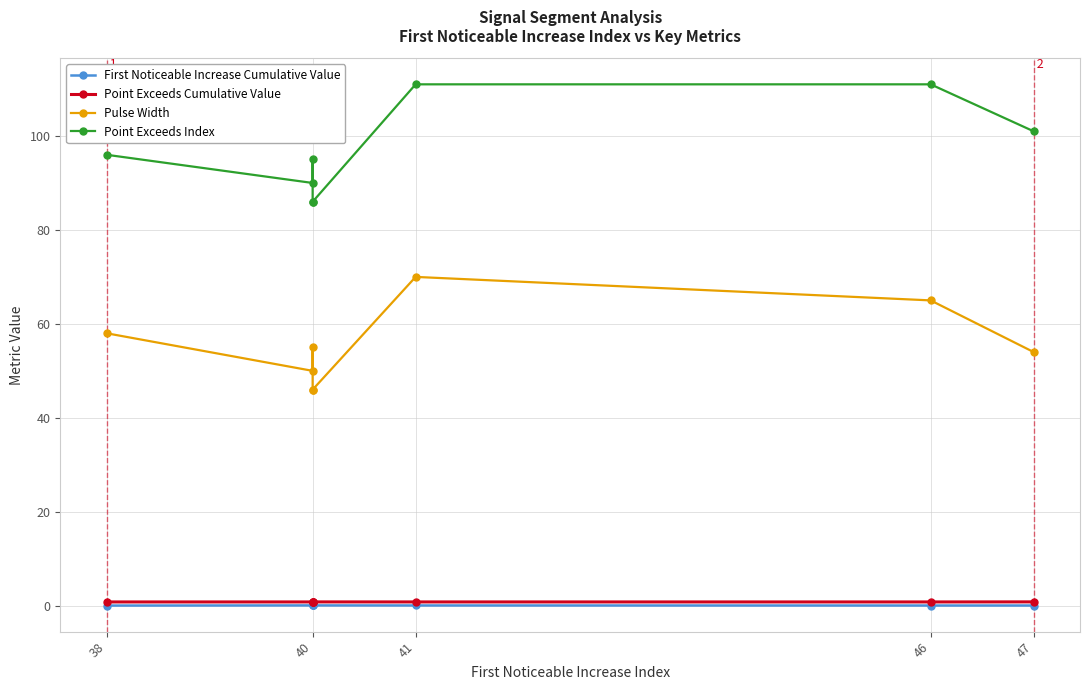

How many lines are shown in the chart?

4